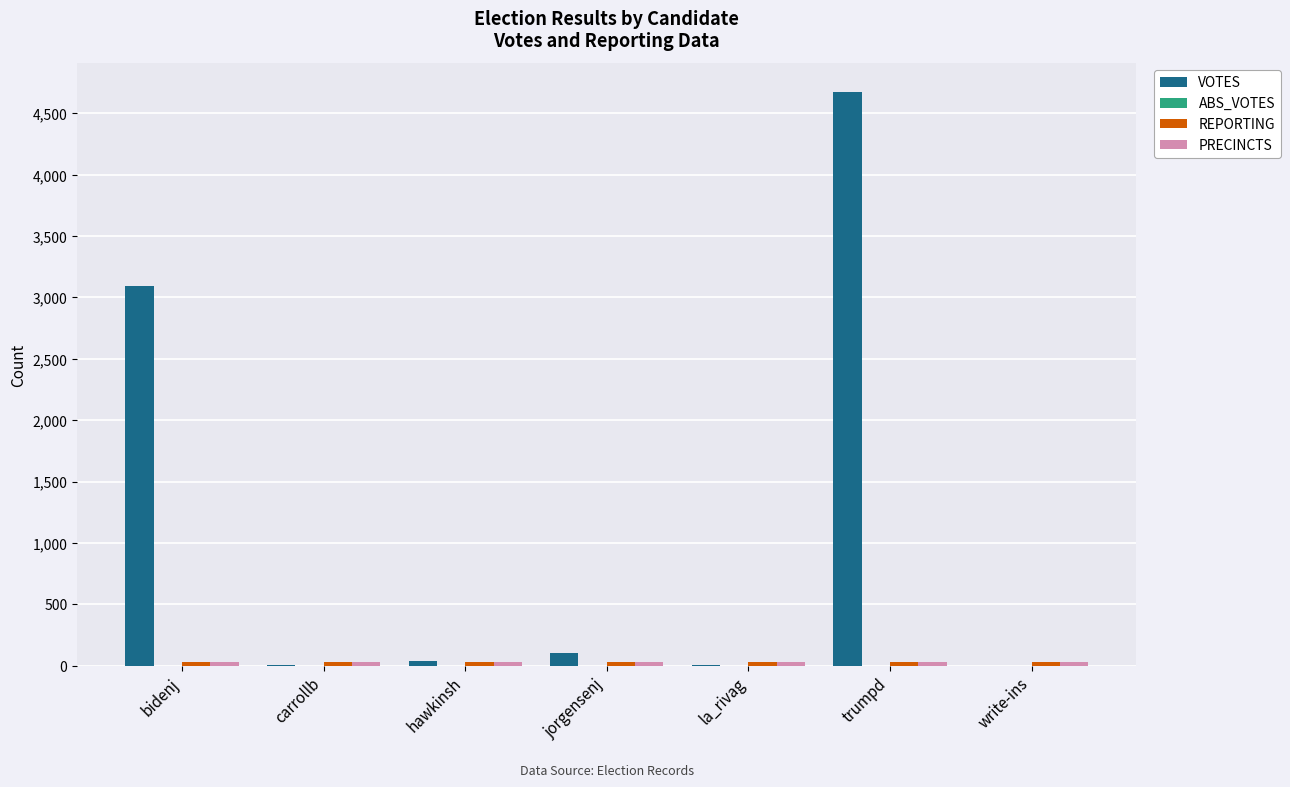

Which series has the largest total across all categories?

VOTES